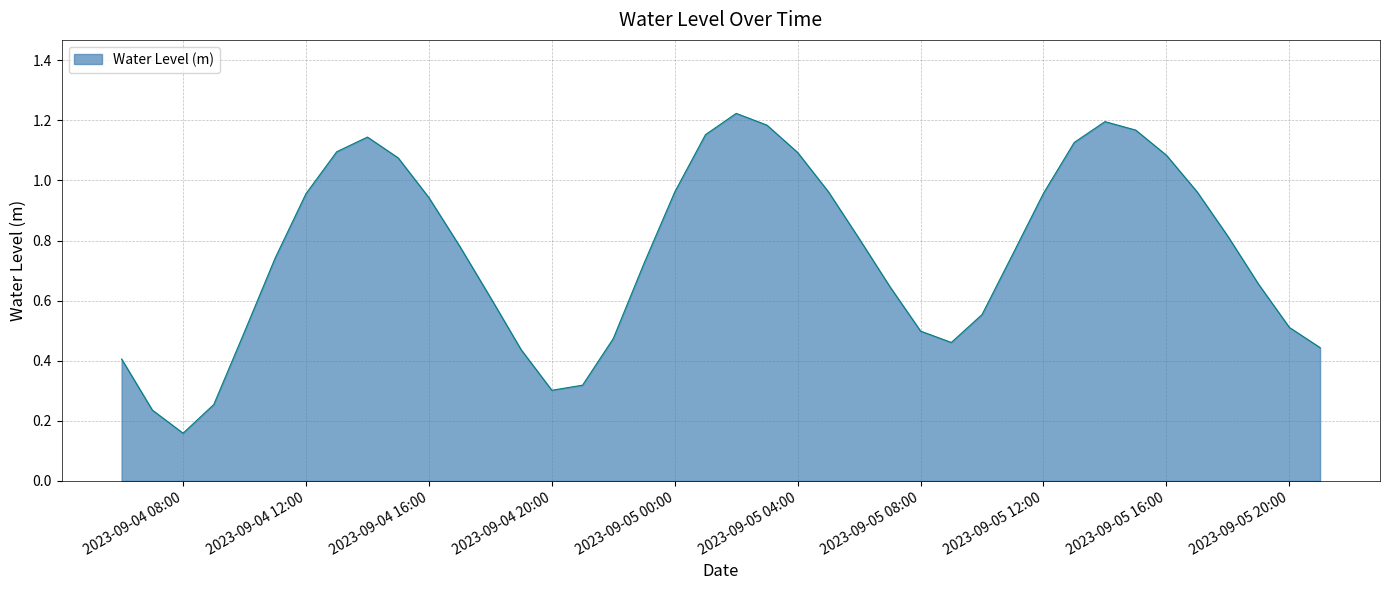

Does the chart display data point markers on the line(s)?

No